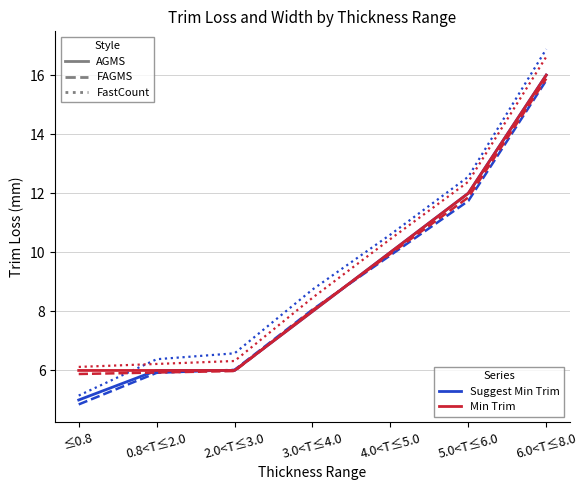

What position from the right is 2.0<T≤3.0?

5